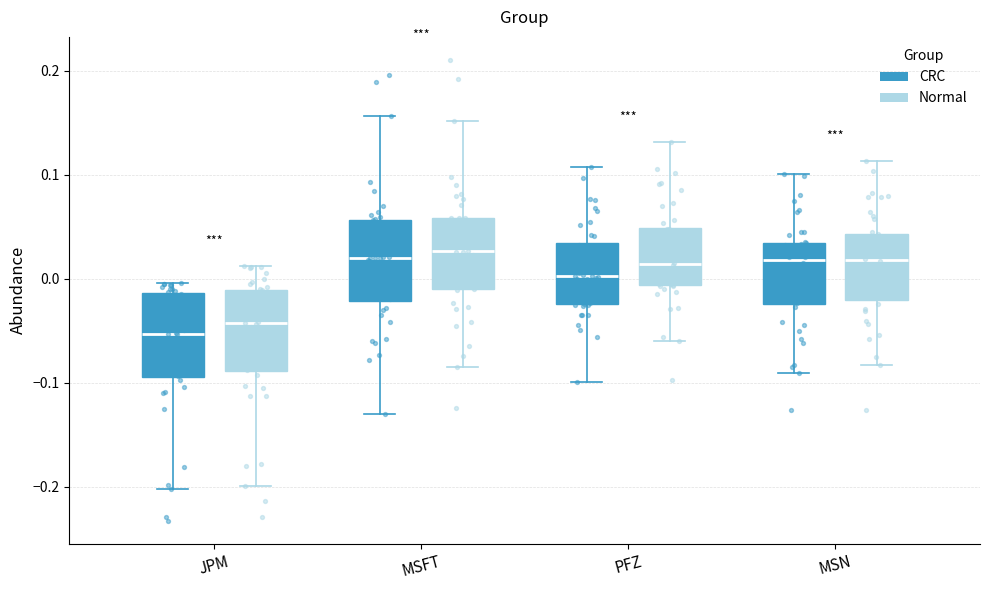

Reading left to right, transcribe this box plot: for each box, give where its median line is, the range the box spans, and where its two whiskers end, as read against the y-axis. The values are not printed on the chart, so give them approximately, as read against the axis.

JPM (CRC): median -0.05, box -0.09 to -0.01, whiskers -0.20 to 0.00
JPM (Normal): median -0.05, box -0.08 to 0.00, whiskers -0.19 to 0.02
MSFT (CRC): median 0.02, box -0.02 to 0.06, whiskers -0.13 to 0.16
MSFT (Normal): median 0.03, box -0.02 to 0.07, whiskers -0.13 to 0.19
PFZ (CRC): median 0.00, box -0.02 to 0.03, whiskers -0.10 to 0.11
PFZ (Normal): median 0.02, box 0.00 to 0.04, whiskers -0.05 to 0.10
MSN (CRC): median 0.02, box -0.02 to 0.03, whiskers -0.09 to 0.10
MSN (Normal): median 0.02, box -0.01 to 0.05, whiskers -0.08 to 0.10